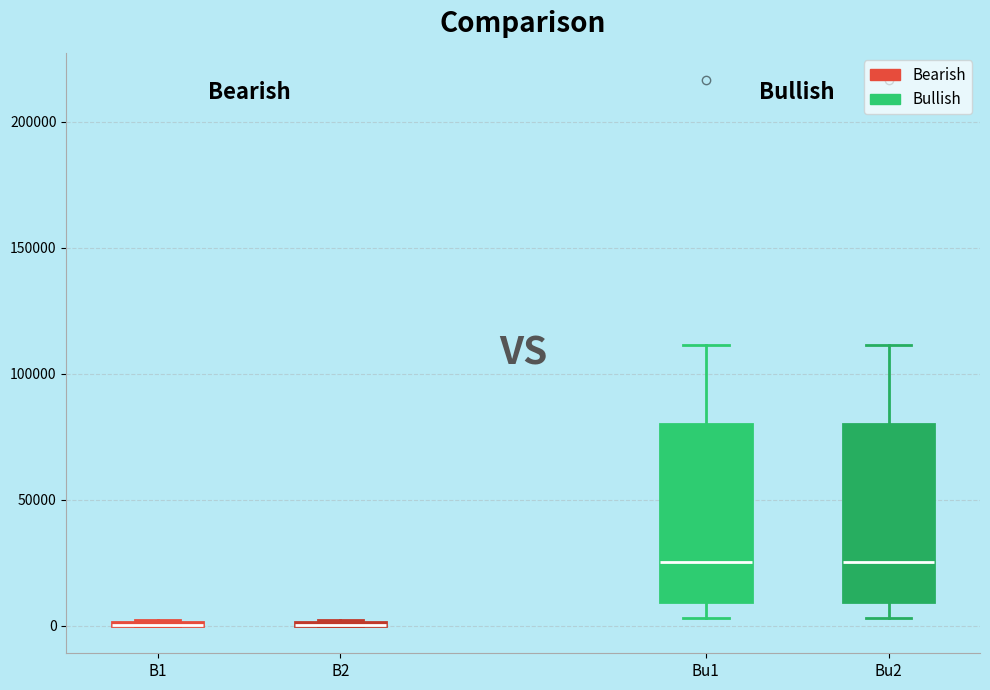

Reading left to right, read every box against the y-axis: the position of its median line, the range the box covers, and the ends of its whiskers. The values are not printed on the chart, so give them approximately, as read against the axis.

B1: box collapsed to a line at 0, whiskers 0 to 5000
B2: box collapsed to a line at 0, whiskers 0 to 5000
Bu1: median 25000, box 10000 to 80000, whiskers 5000 to 110000
Bu2: median 25000, box 10000 to 80000, whiskers 5000 to 110000